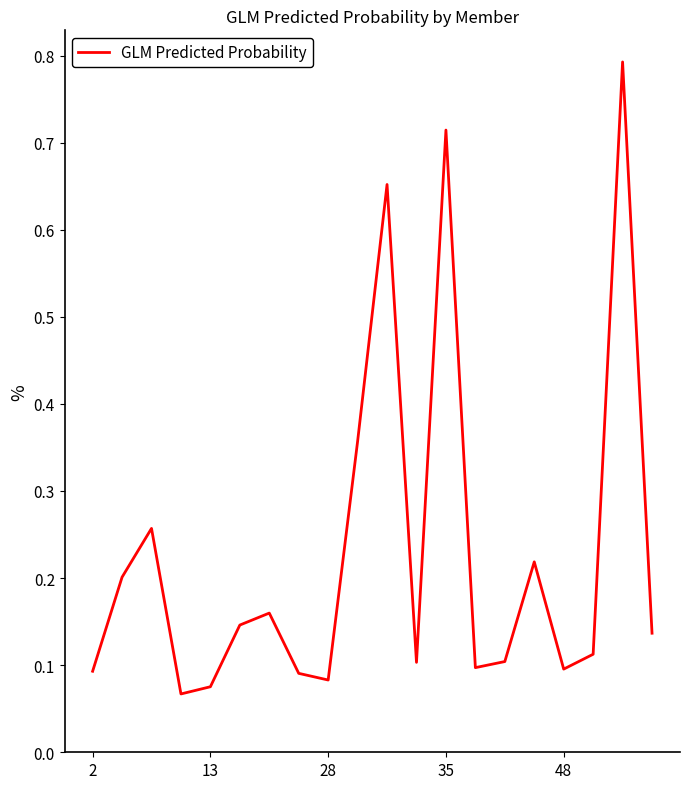

What is the greatest value displayed?

0.8